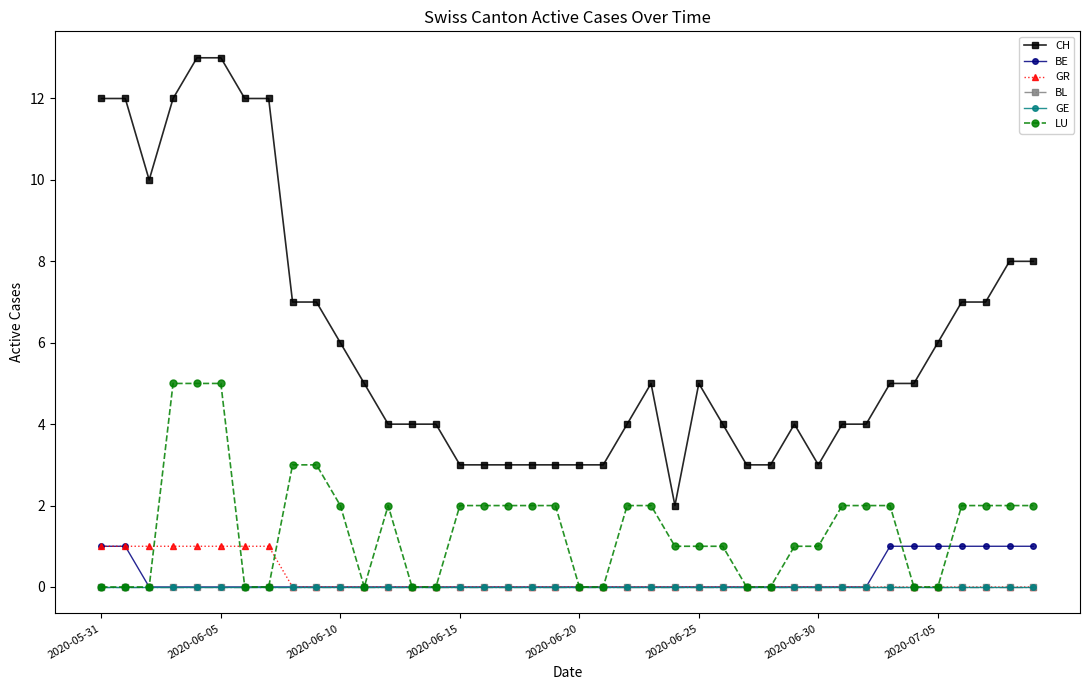

Is this an area chart (filled region under the line)?

No